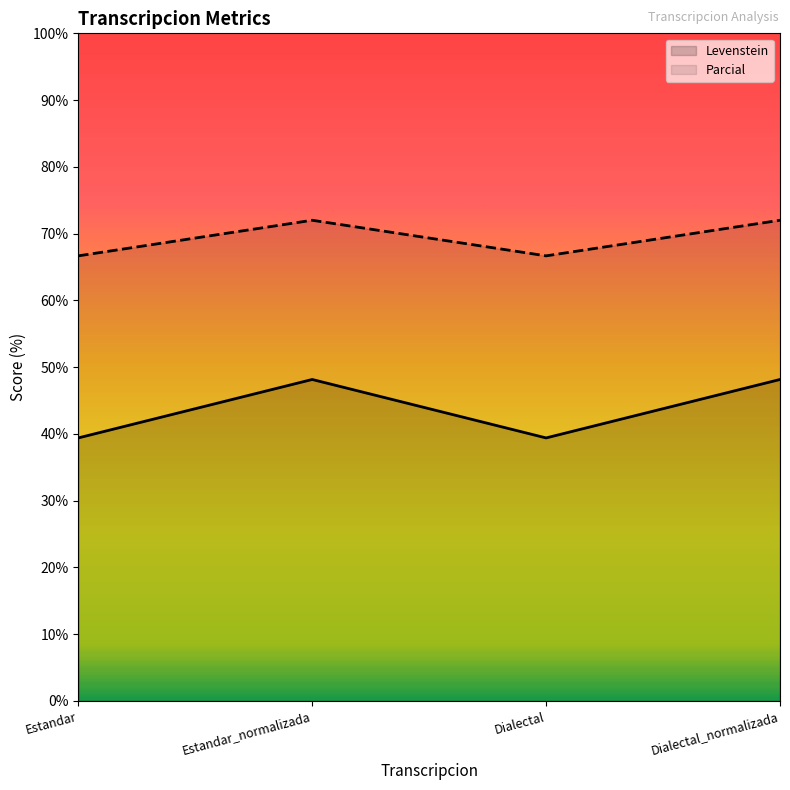

True or false: Levenstein and Parcial intersect in this chart.

False